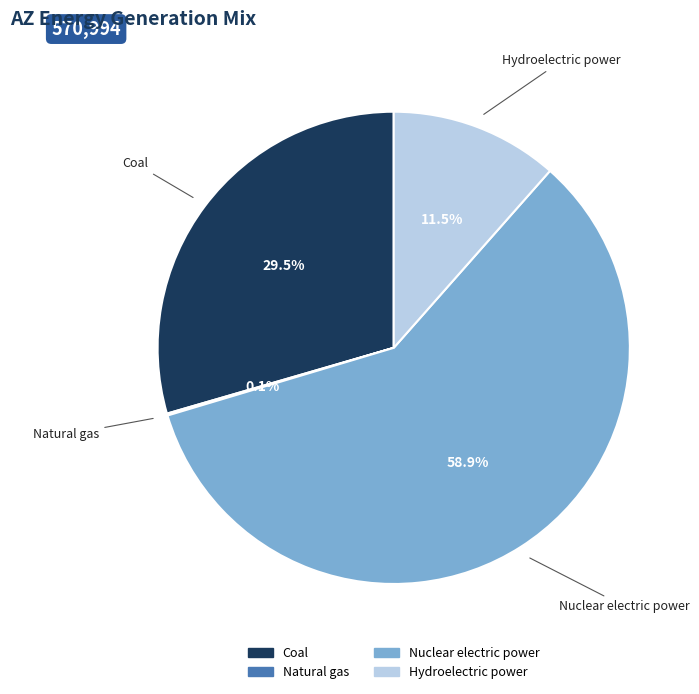

Is there a majority slice in this chart?

Yes